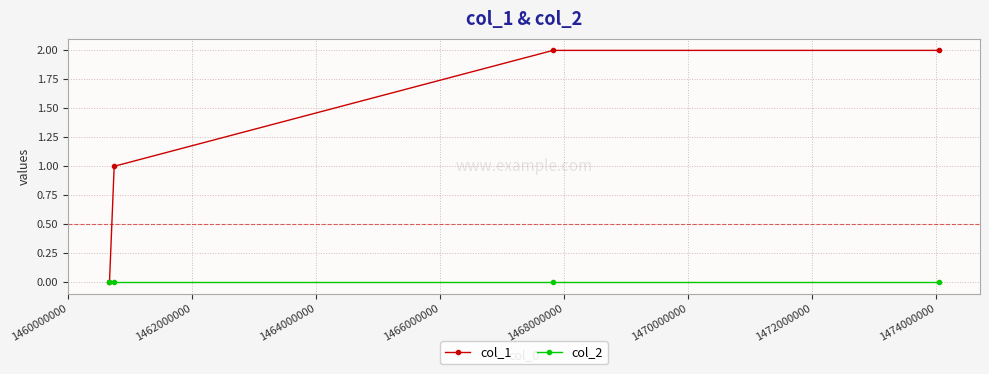

Which series has the largest range (max minus min)?

col_1